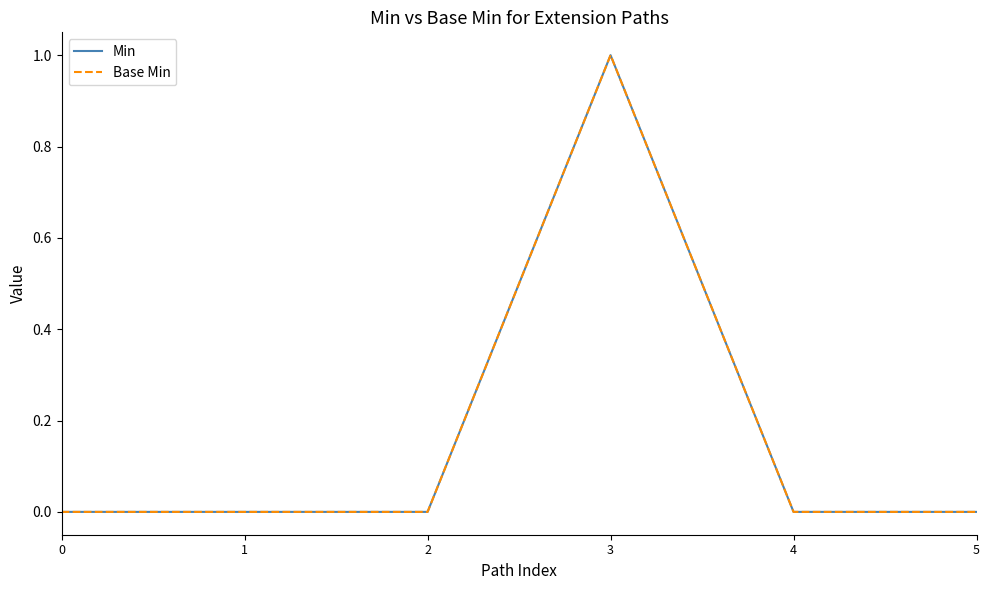

At 2, list the series in order from smallest to largest.

Min, Base Min